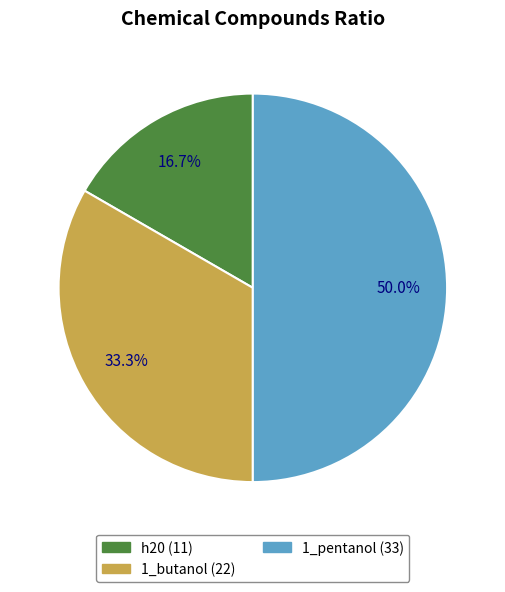

Is it true that 1_butanol is 18% of the pie?

False